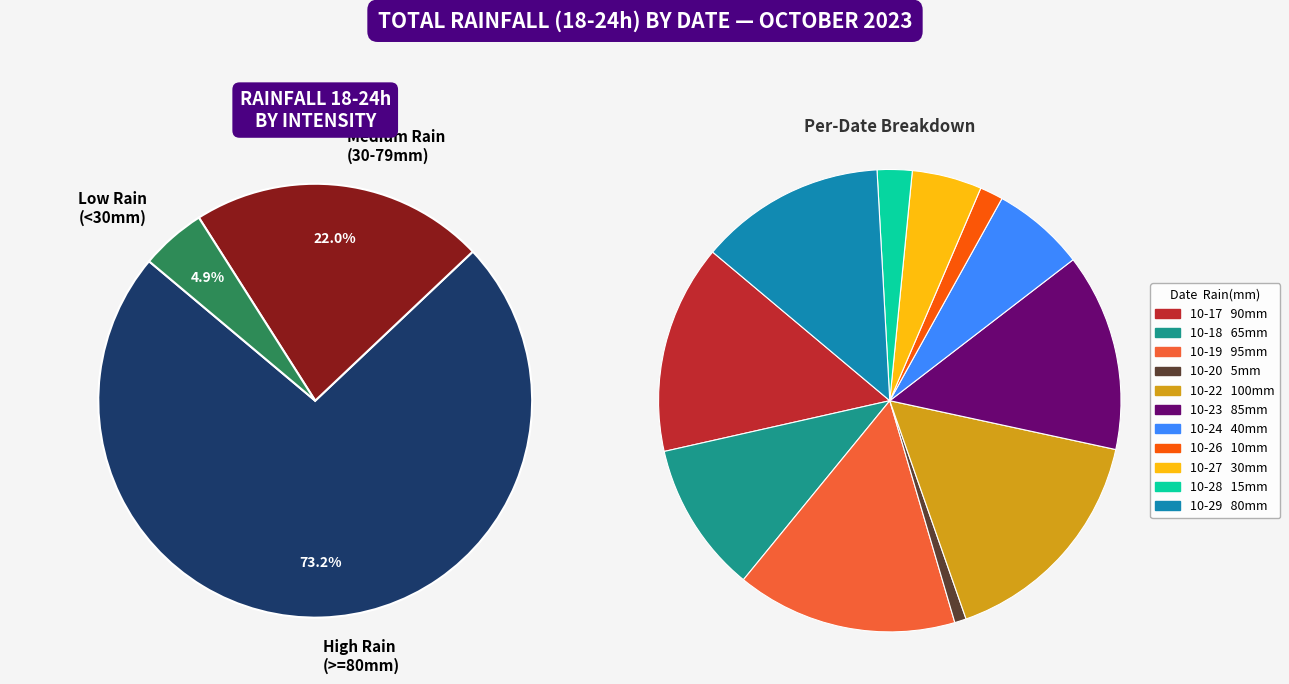

To the nearest percent, what is the difference between the largest and smallest slice percentages?

16%